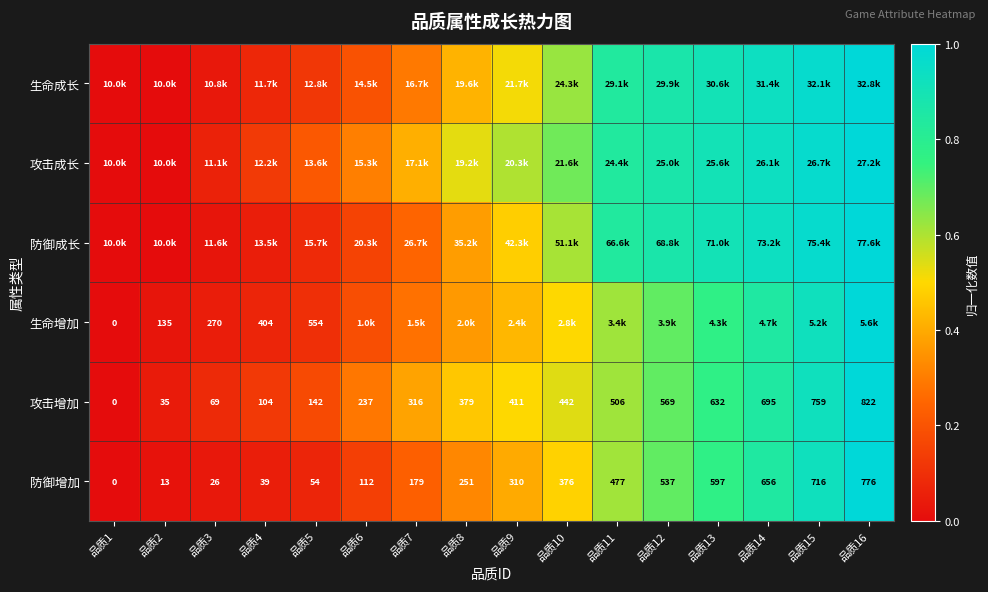

Rank the categories by 攻击增加 value from highest to lowest.

品质16, 品质15, 品质14, 品质13, 品质12, 品质11, 品质10, 品质9, 品质8, 品质7, 品质6, 品质5, 品质4, 品质3, 品质2, 品质1